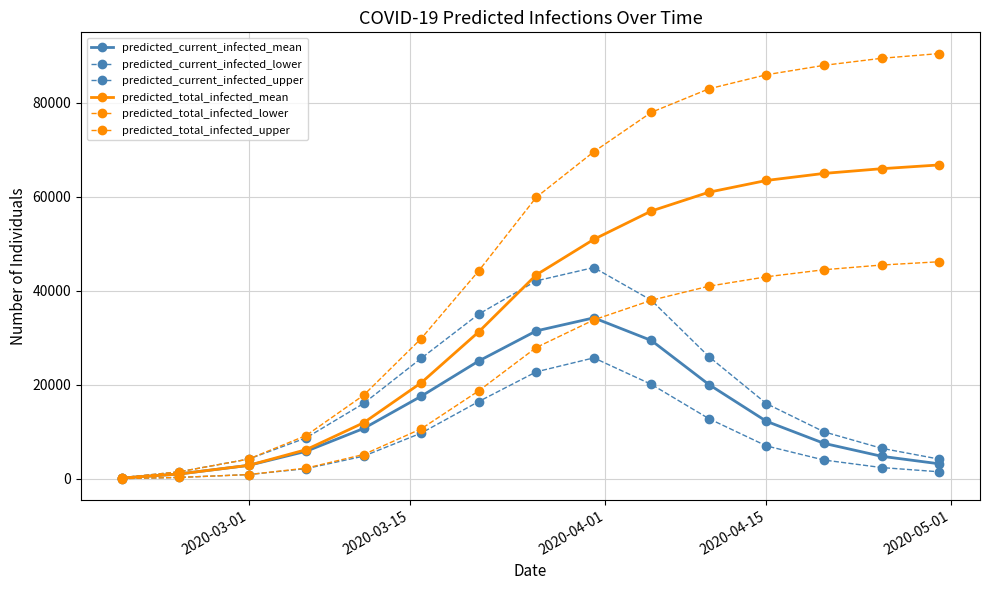

Does the chart have visible grid lines?

Yes